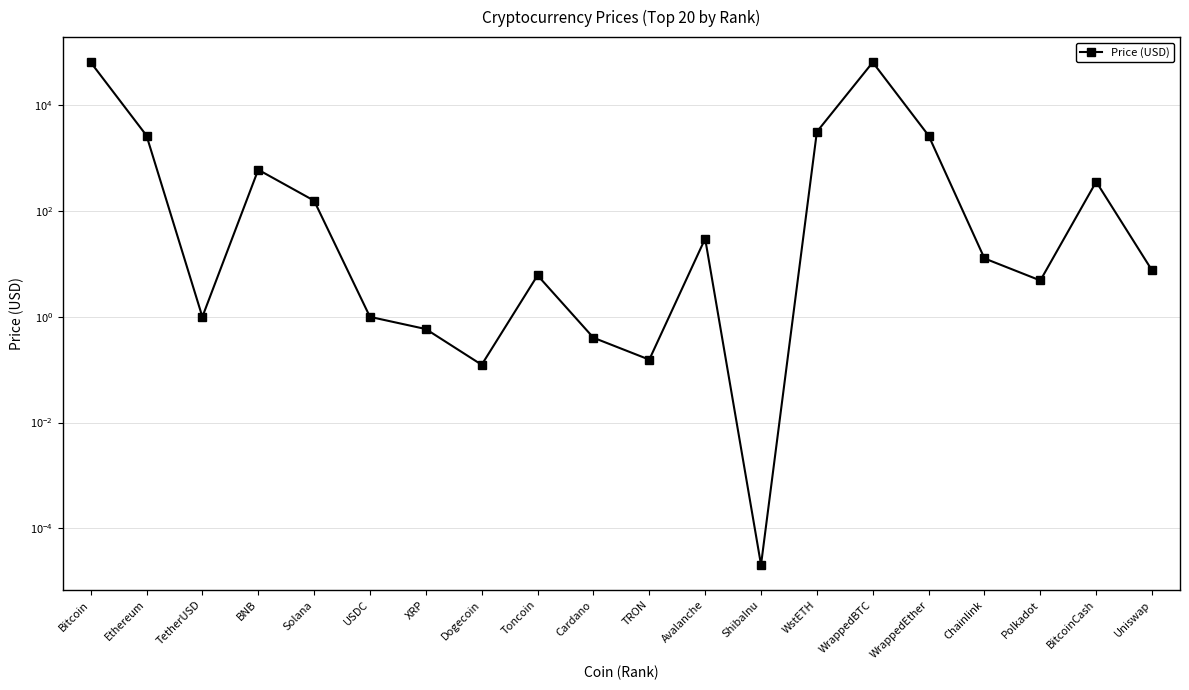

The chart shows a value of 3.3 at Chainlink. True or false?

False